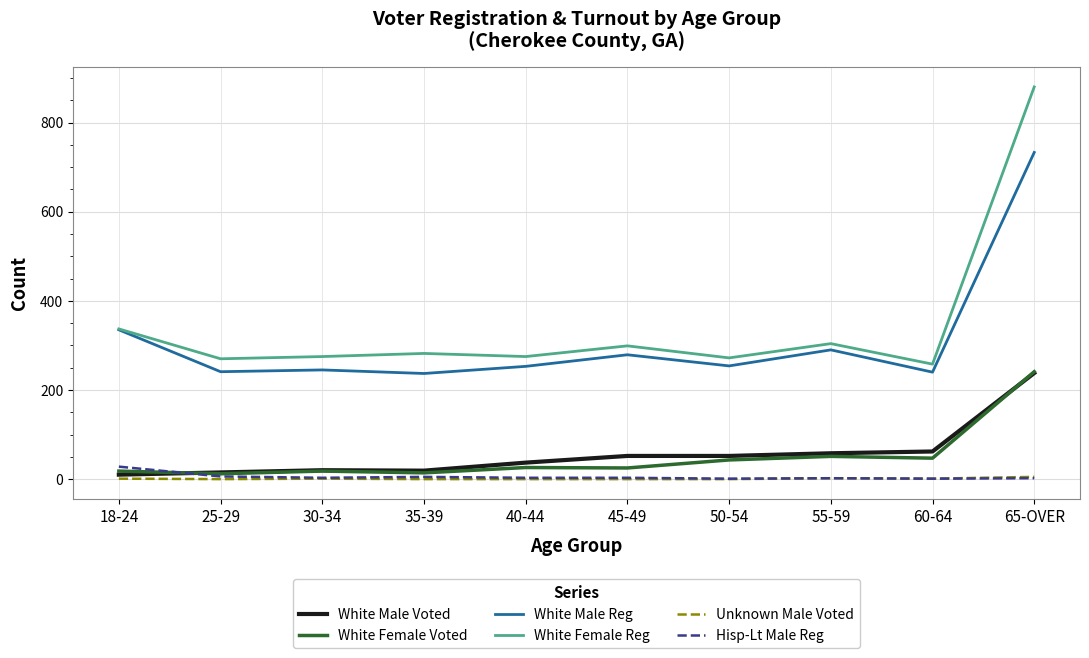

Where is White Female Reg nearest to the value 569?

18-24